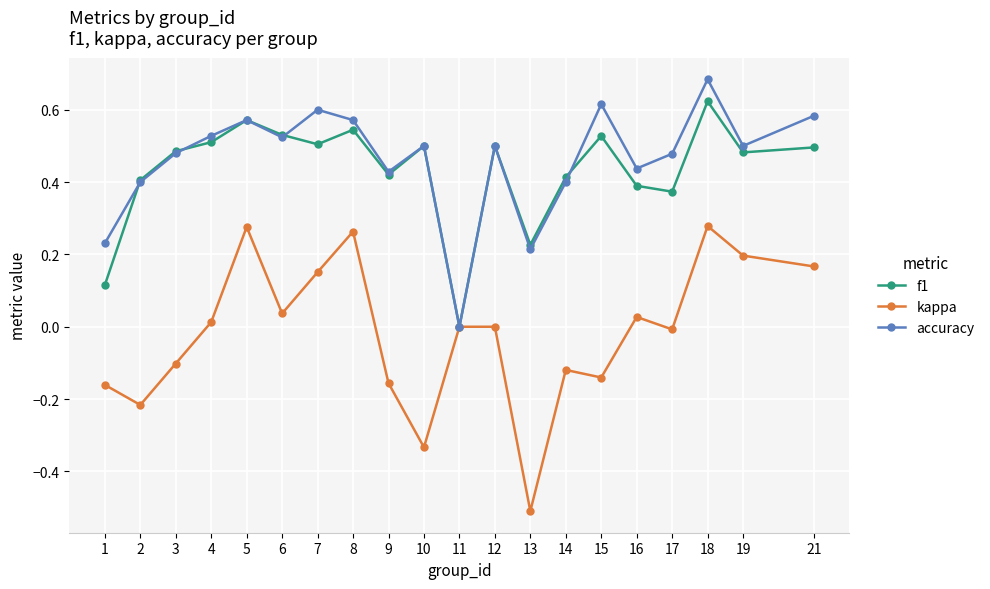

Which series has the largest range (max minus min)?

kappa